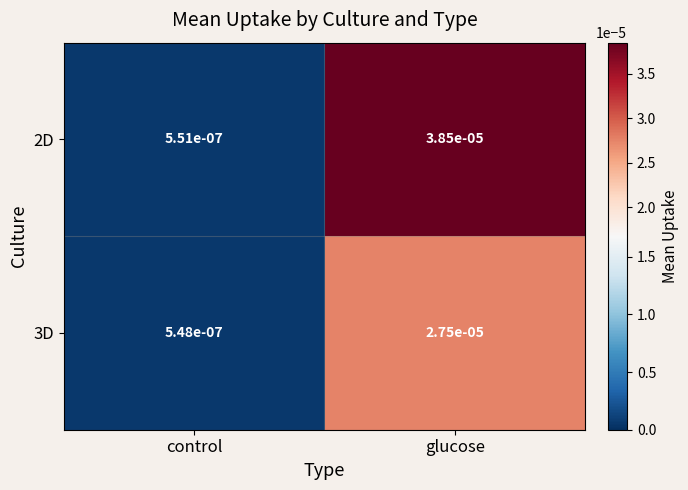

Rank the categories by 2D value from highest to lowest.

glucose, control